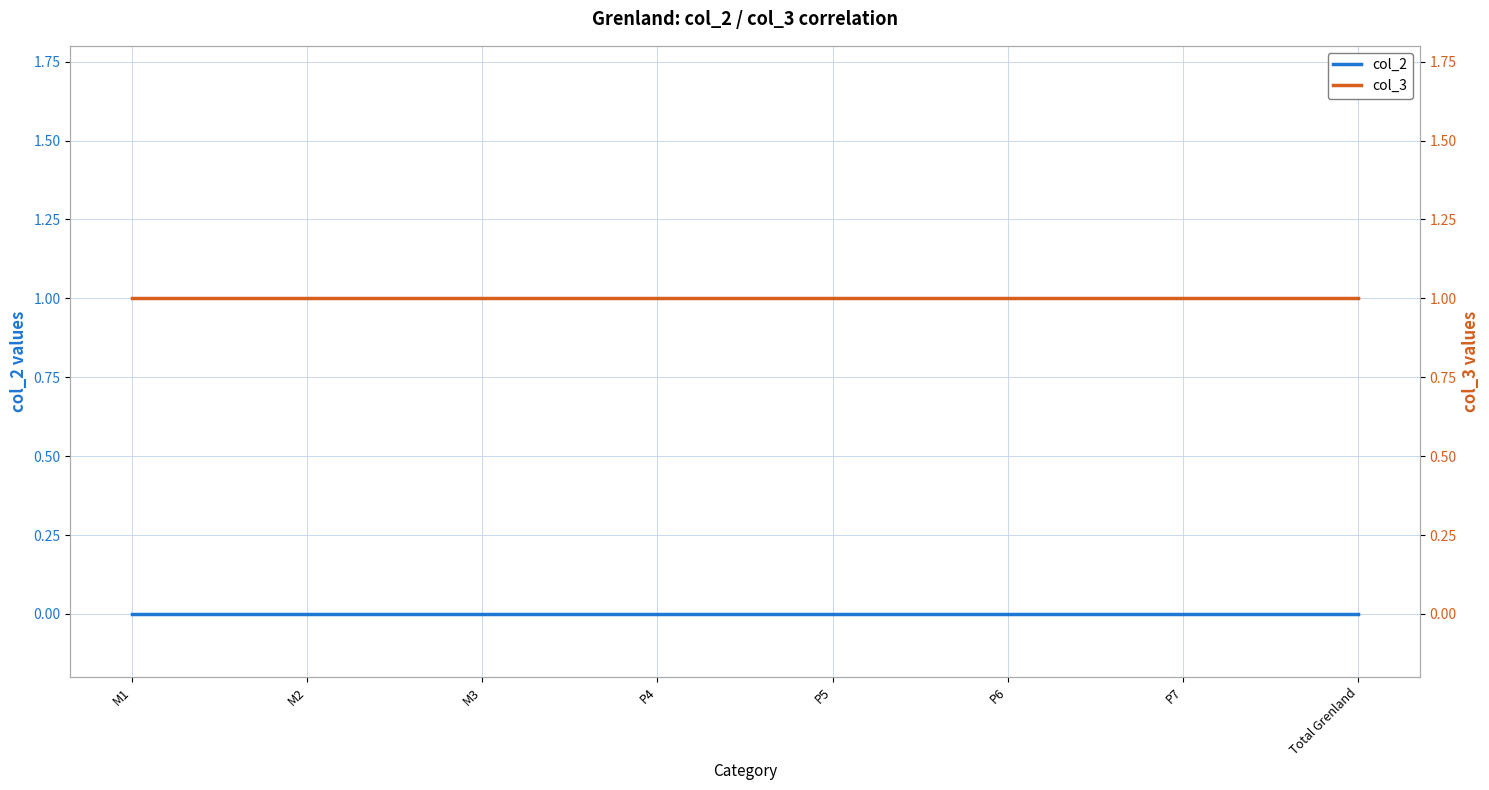

True or false: col_3 has a value of 1 at P4.

True